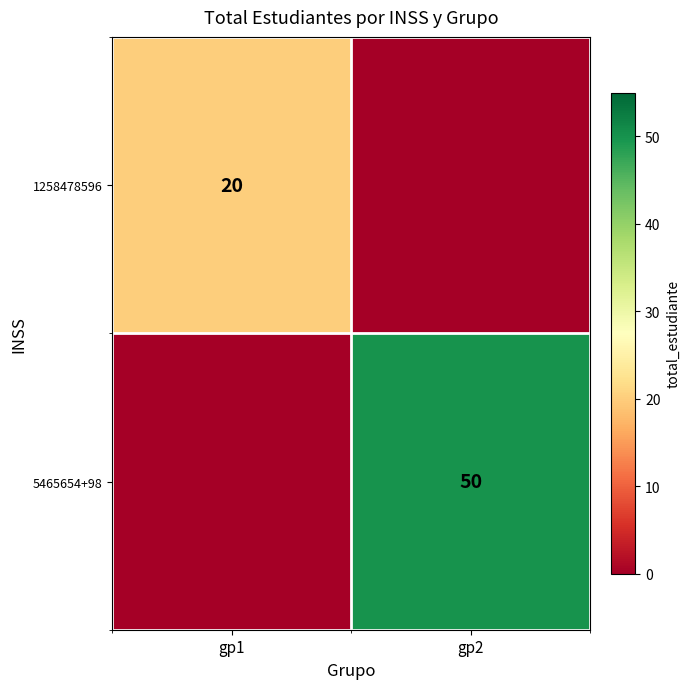

Is the value of 5465654+98 at gp2 greater than the value of 1258478596 at gp1?

Yes